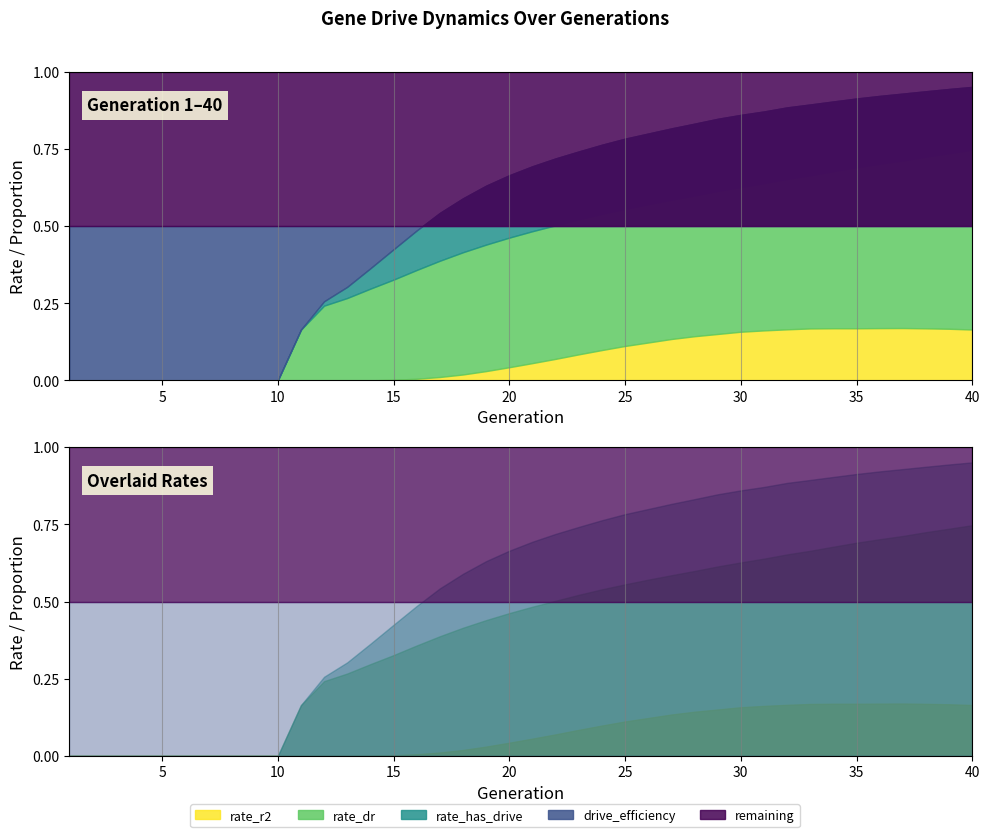

True or false: rate_dr and drive_efficiency cross at least once.

True